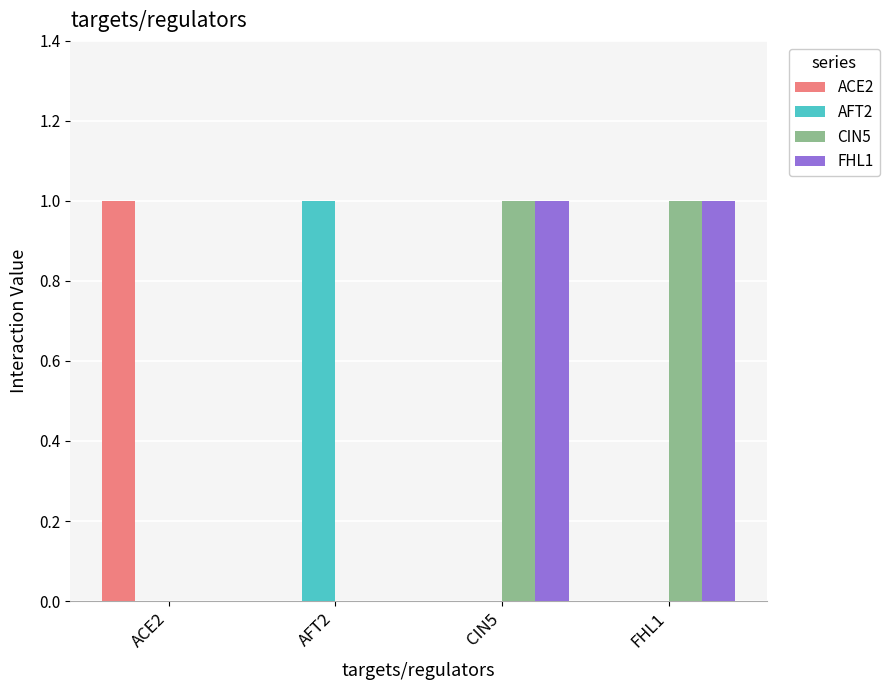

Is it true that FHL1 equals 0 at AFT2?

True